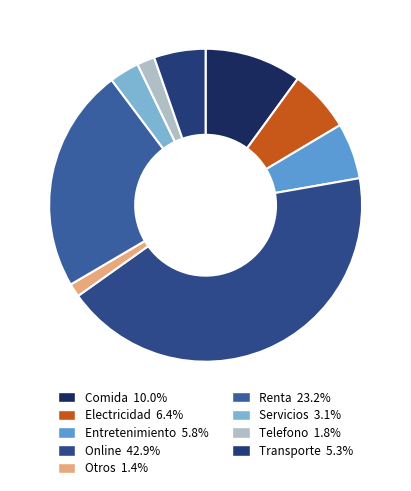

Combined, what portion of the pie is Servicios and Comida?

13.1%